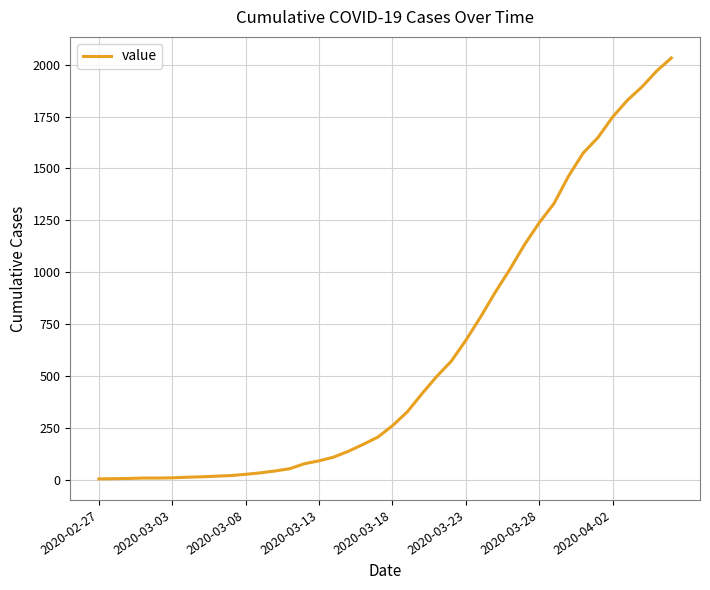

What is the difference between the maximum and minimum values?

2026